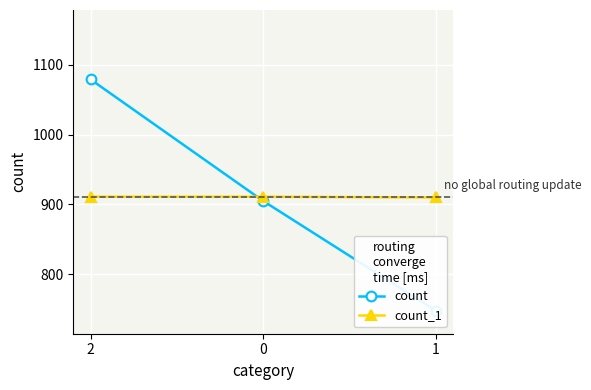

Does the chart display data point markers on the line(s)?

Yes